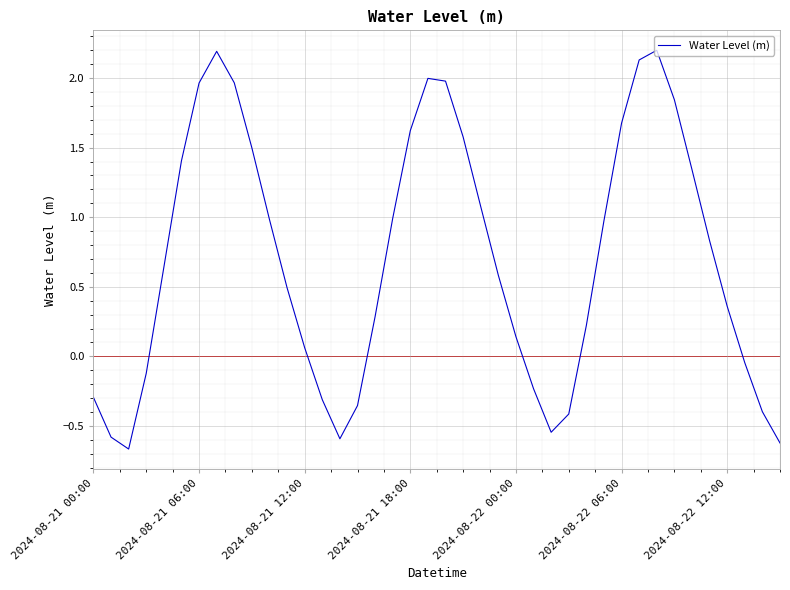

What is the difference between the maximum and minimum values?

2.9